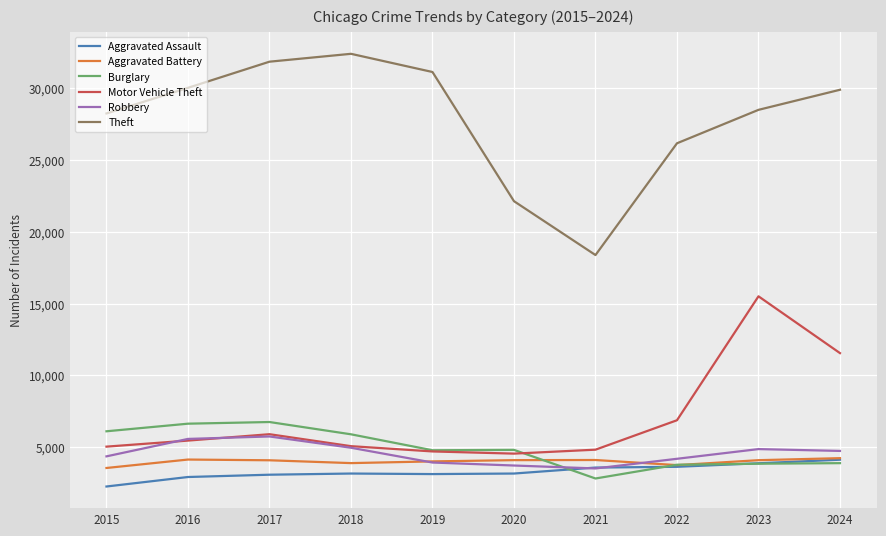

True or false: Robbery and Theft cross at least once.

False